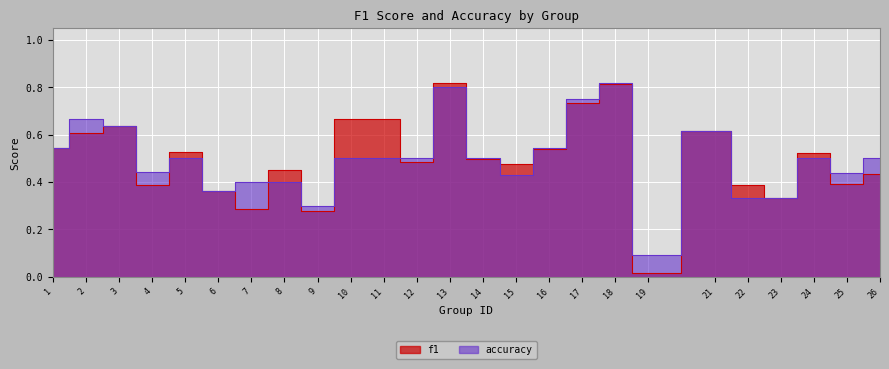

True or false: accuracy and f1 intersect in this chart.

True